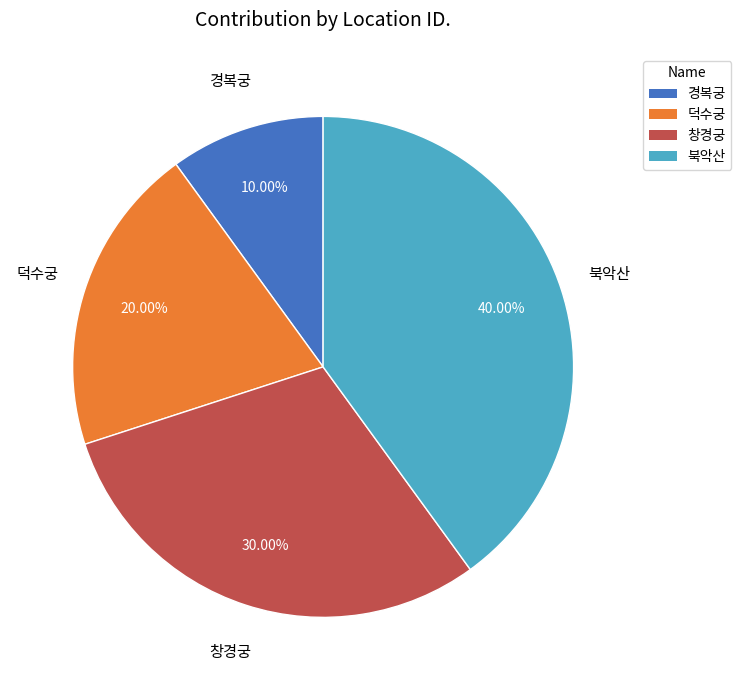

Which slice is the largest?

북악산